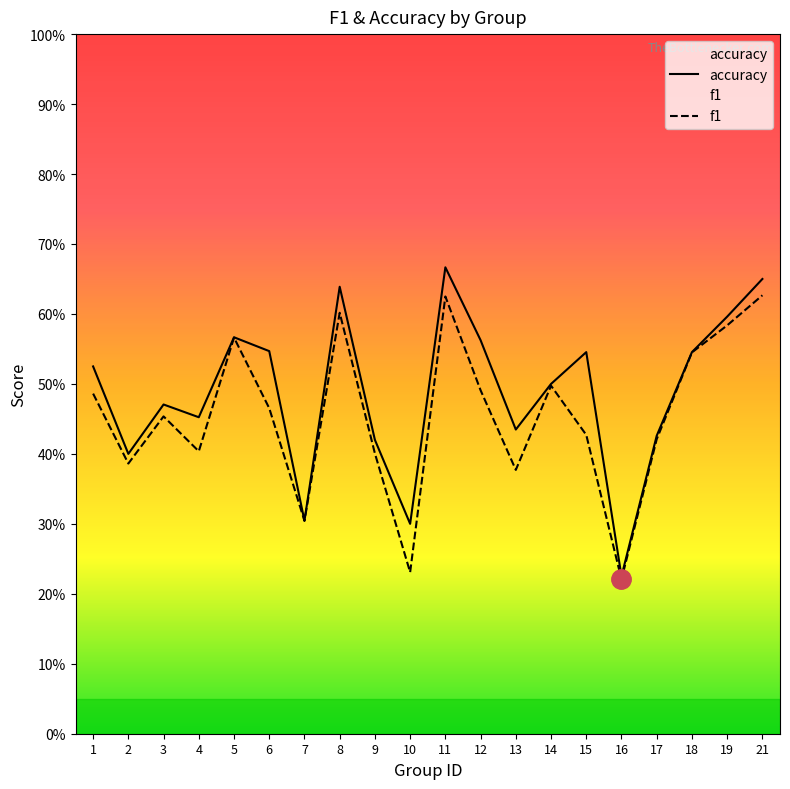

Where is accuracy nearest to the value 0?

16